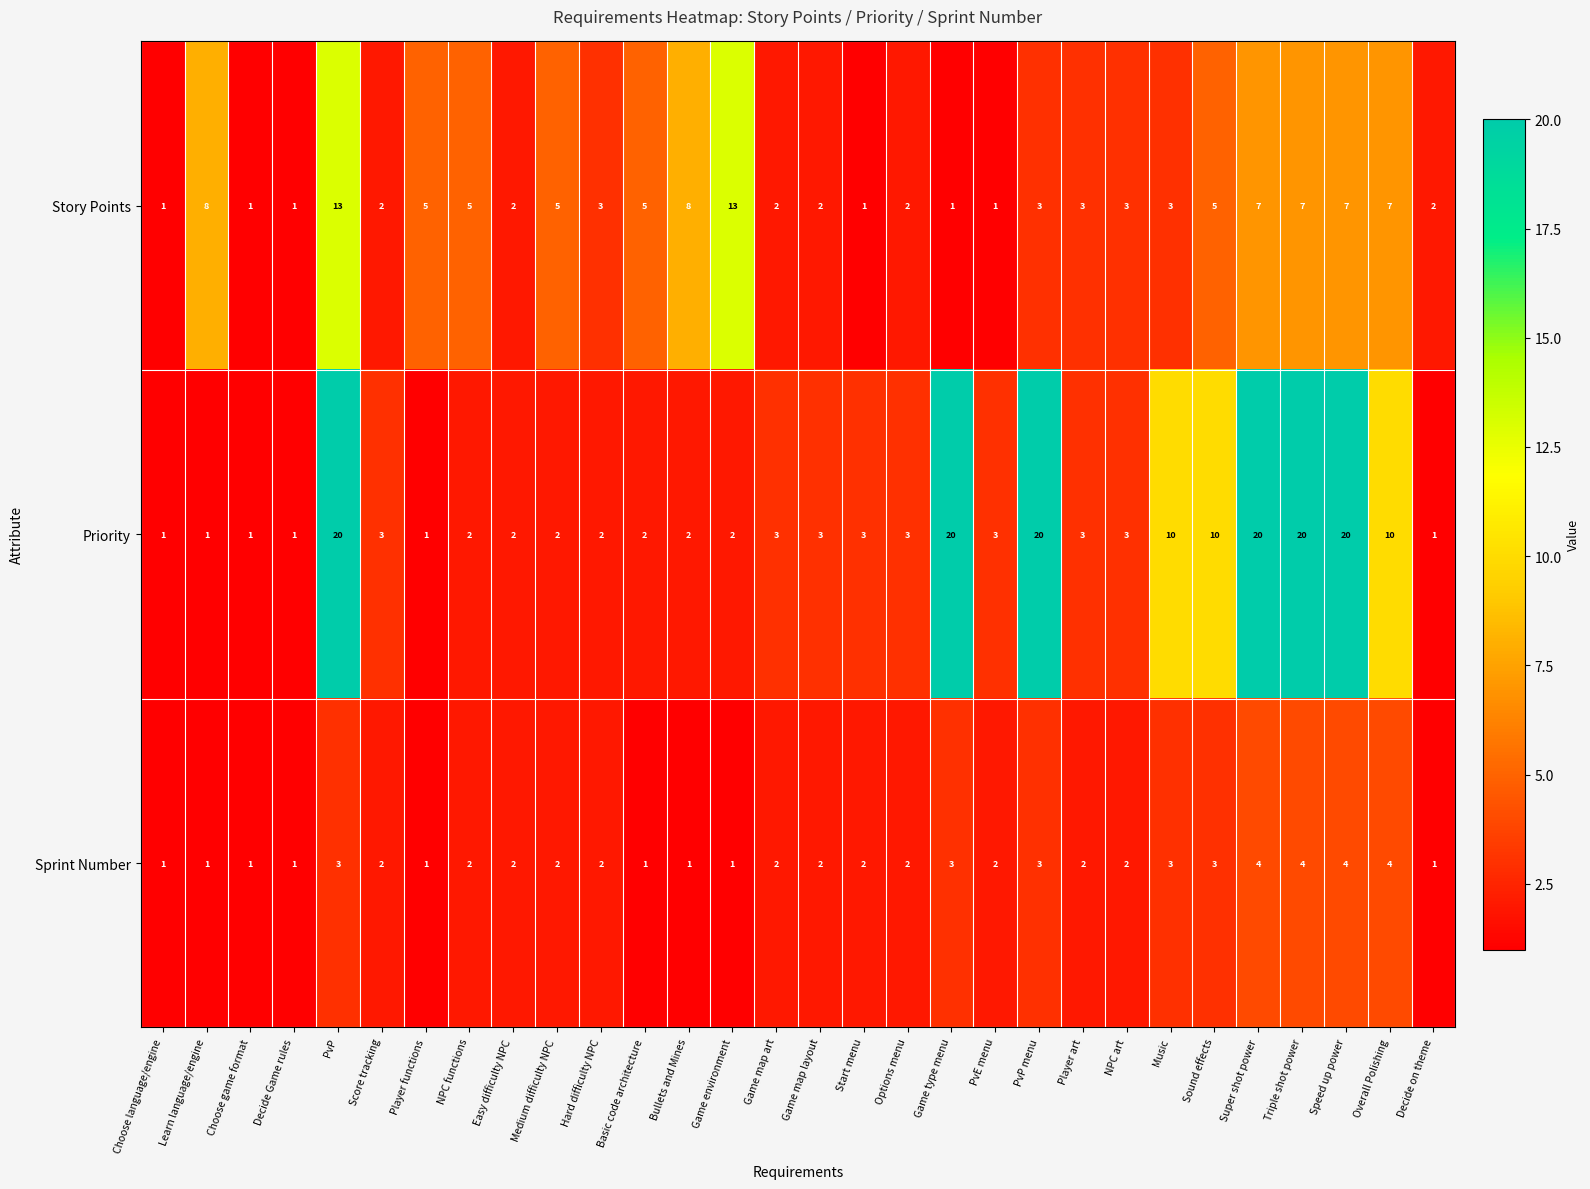

What is the average value of the Priority series?

6